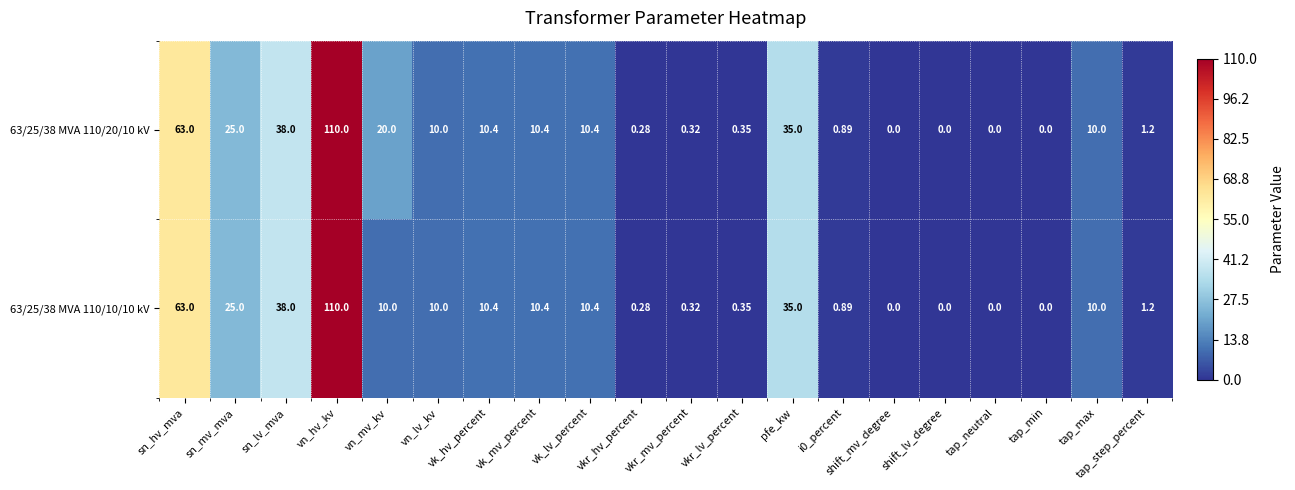

How many positive values does the 63/25/38 MVA 110/10/10 kV series have?

16